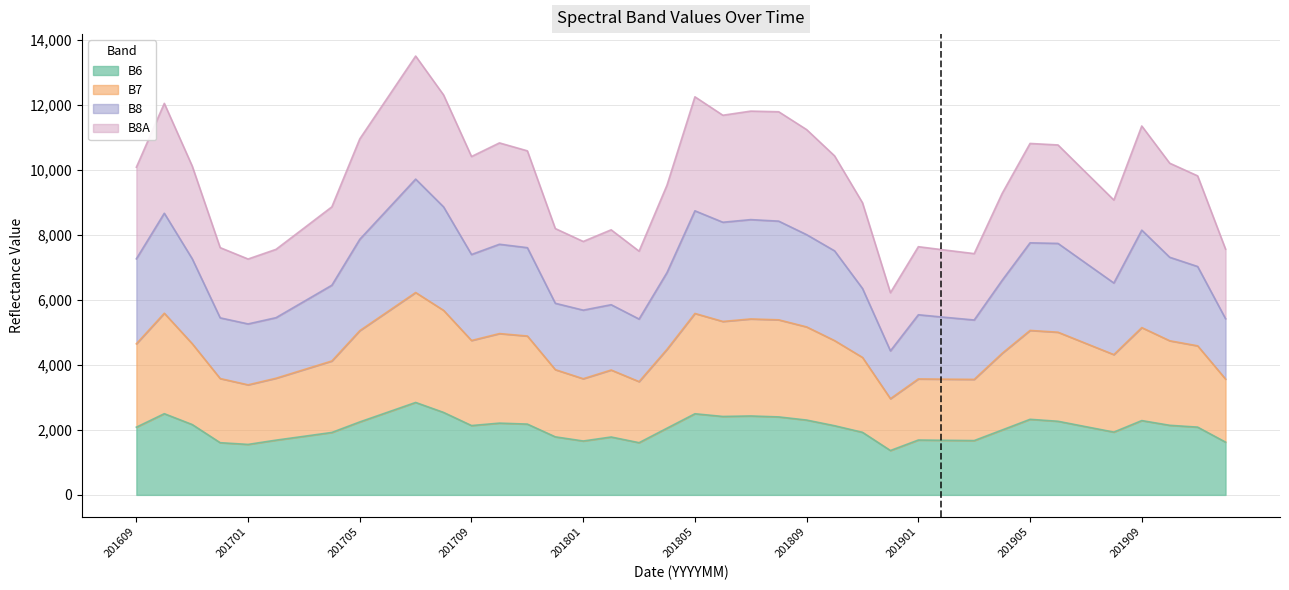

Where is the first local minimum for B7?

201701